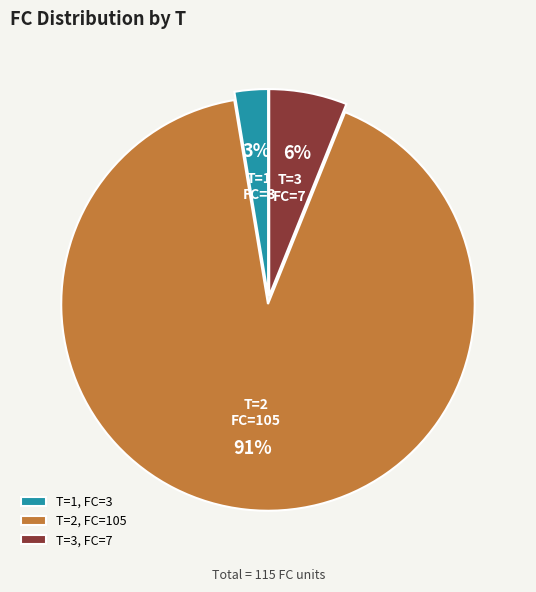

To the nearest percent, what is the average slice percentage?

33%